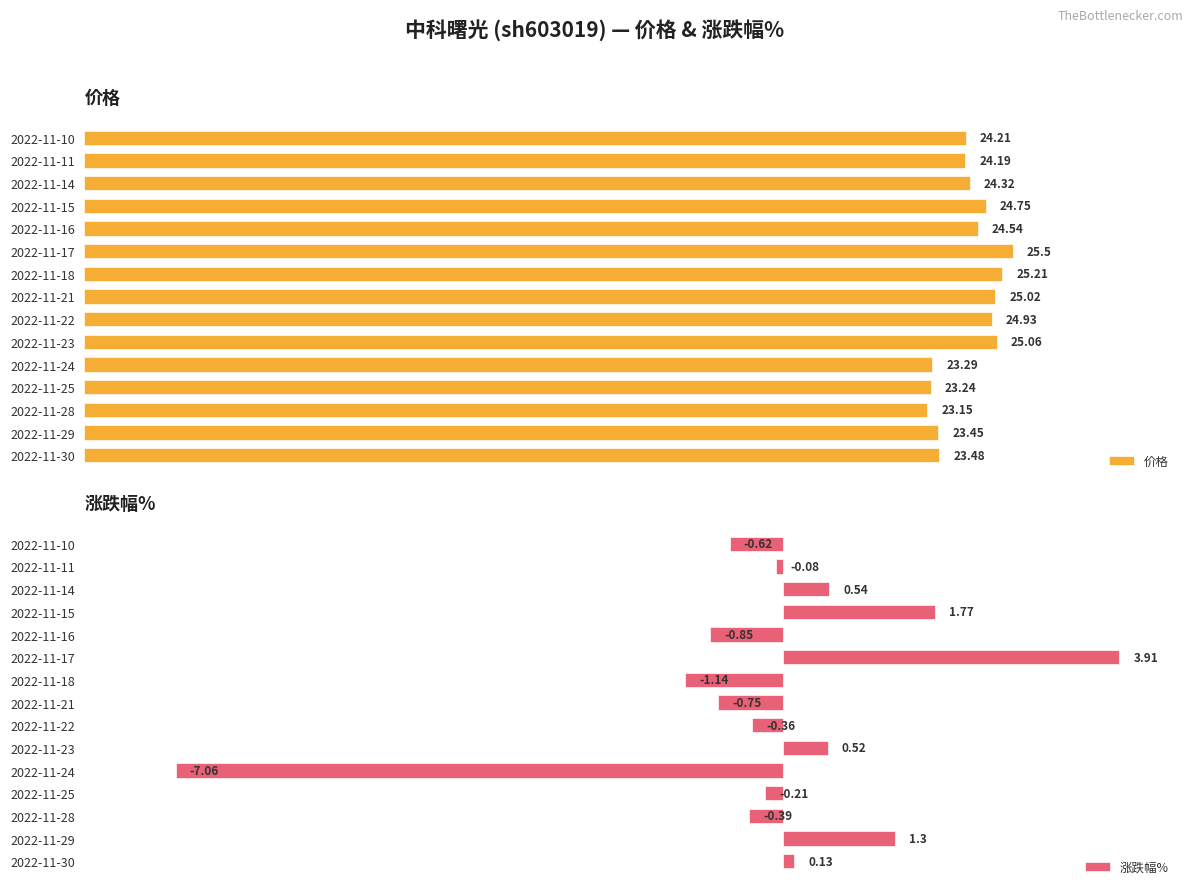

Is the value of 涨跌幅% at 2022-11-29 greater than the value of 价格 at 2022-11-15?

No